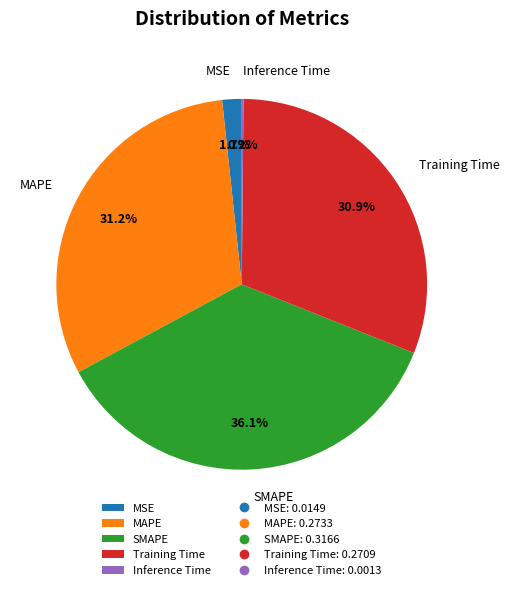

Is Training Time the majority of the pie?

No